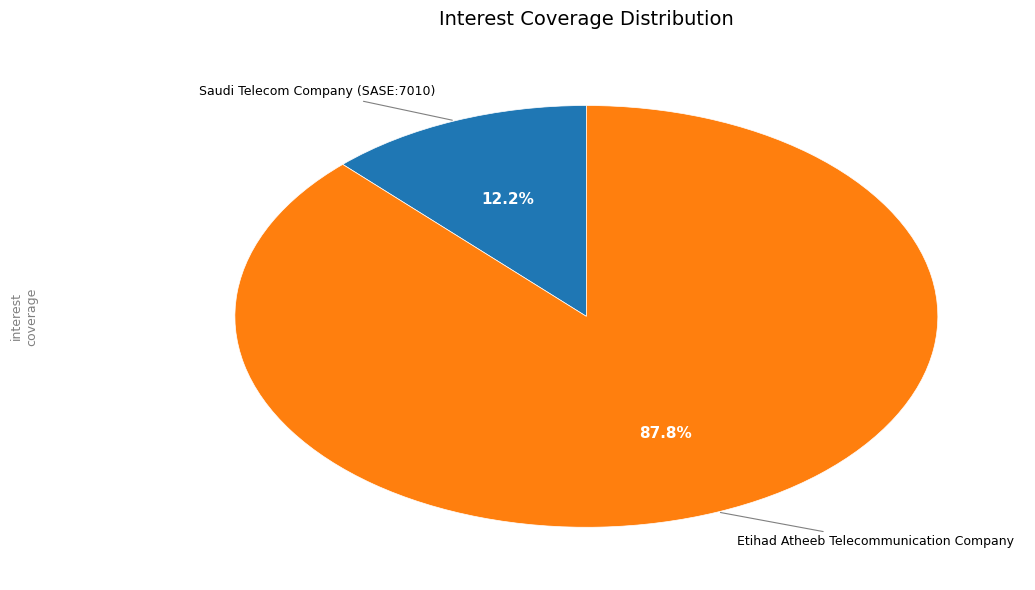

Is there any slice that represents more than half of the pie?

Yes